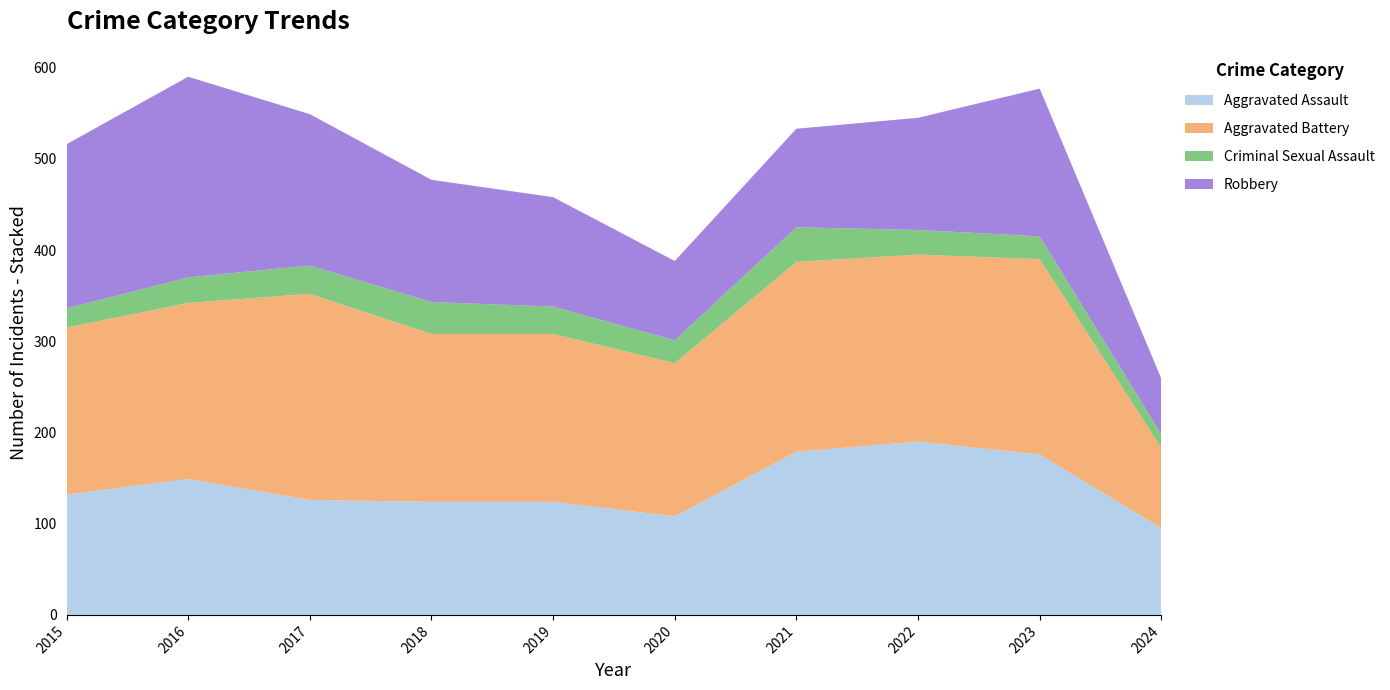

Reading left to right, list all the values displayed in this chart.

Aggravated Assault: 2015=132	2016=149	2017=126	2018=124	2019=124	2020=108	2021=179	2022=190	2023=176	2024=95
Aggravated Battery: 2015=183	2016=193	2017=226	2018=184	2019=184	2020=168	2021=208	2022=205	2023=214	2024=88
Criminal Sexual Assault: 2015=21	2016=28	2017=31	2018=35	2019=30	2020=25	2021=38	2022=27	2023=25	2024=15
Robbery: 2015=180	2016=220	2017=166	2018=134	2019=120	2020=87	2021=108	2022=123	2023=162	2024=61